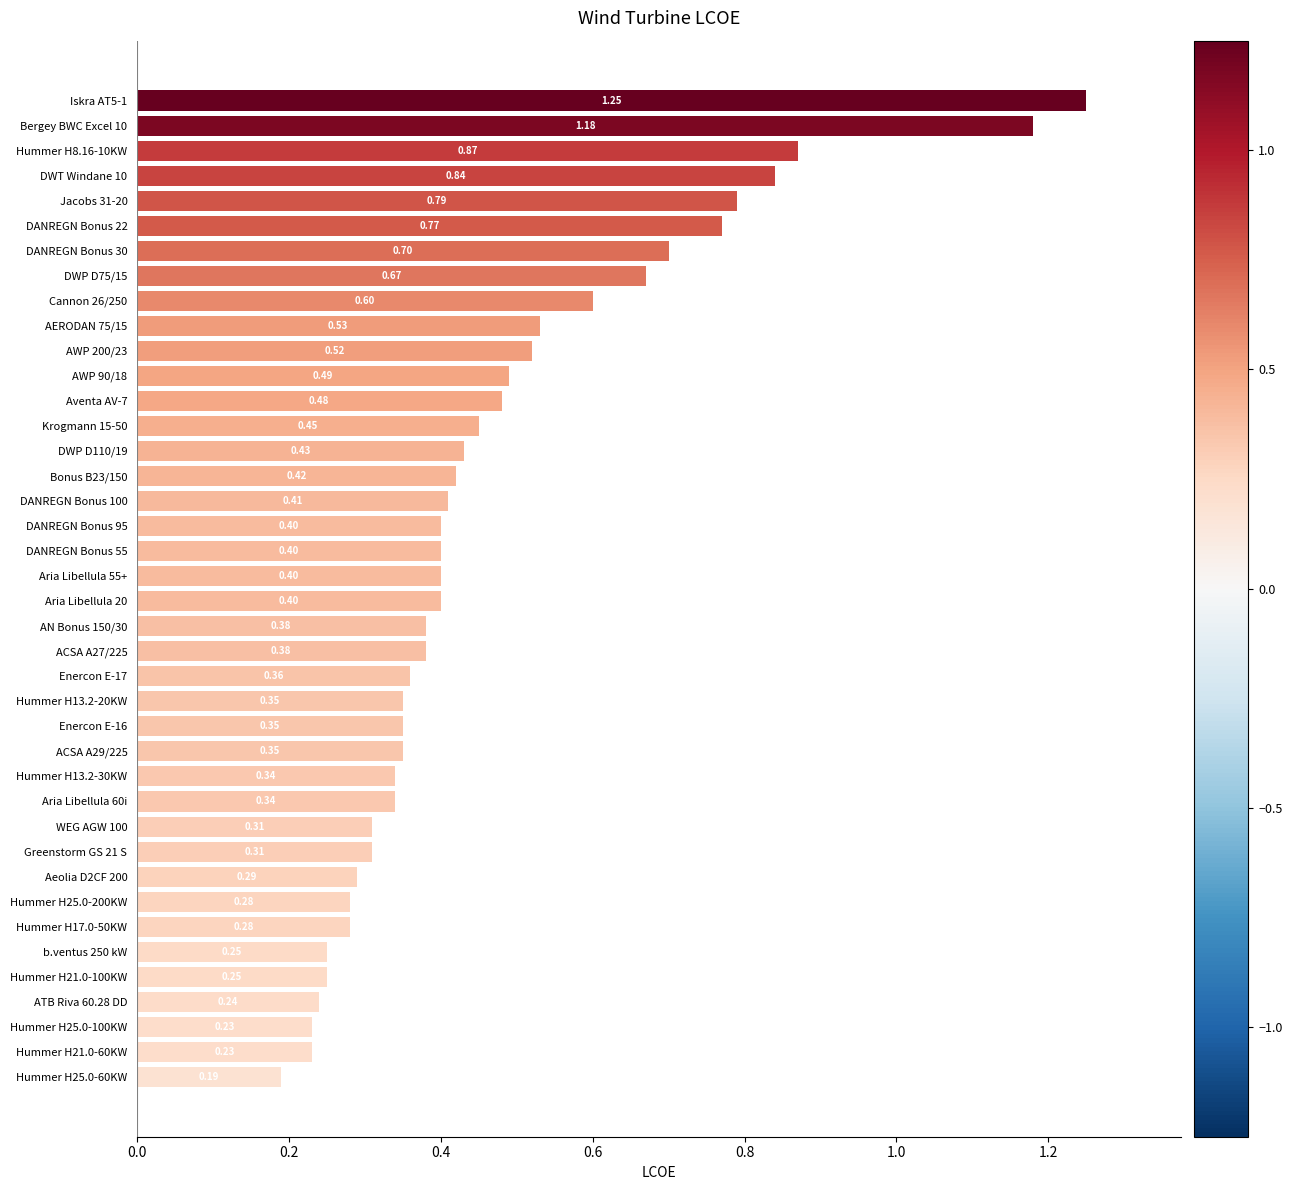

What is the change in value from Bergey BWC Excel 10 to Hummer H13.2-20KW?

-0.8